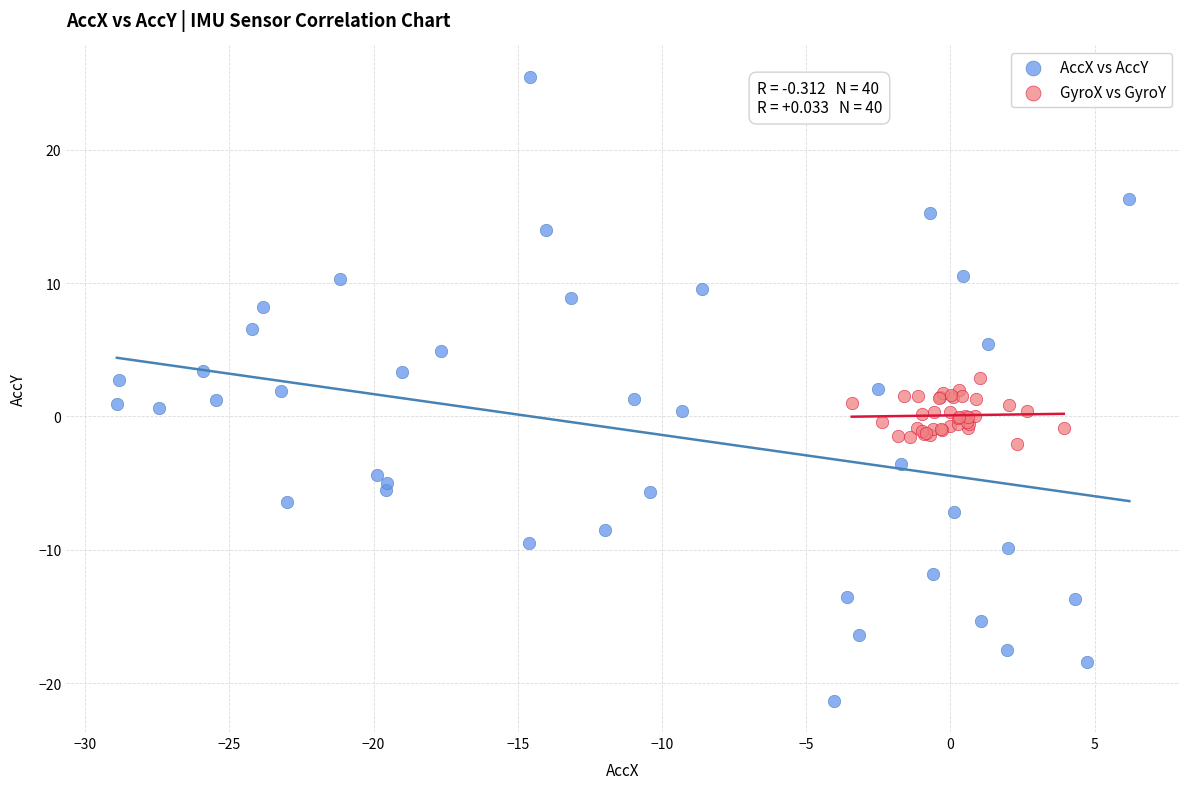

Which series contains the lowest Y value?

AccX vs AccY